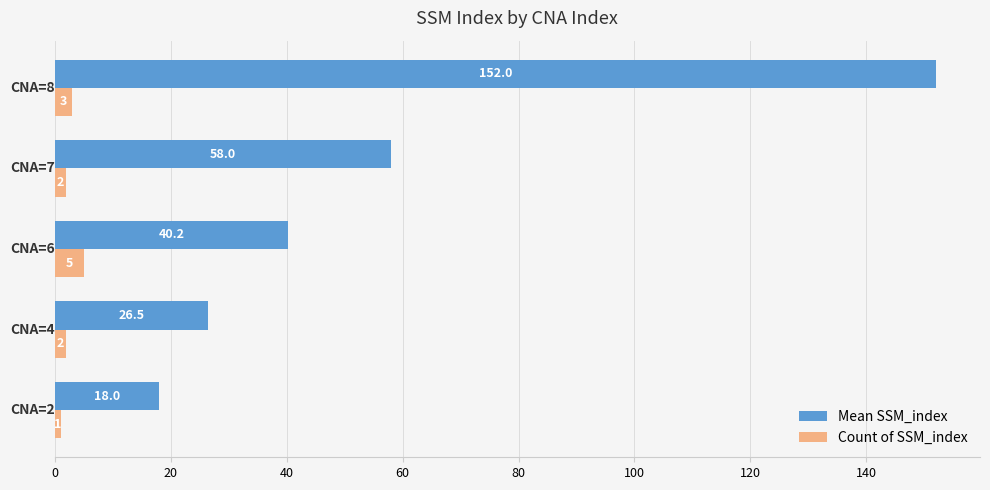

Which series has the widest spread of values?

Mean SSM_index